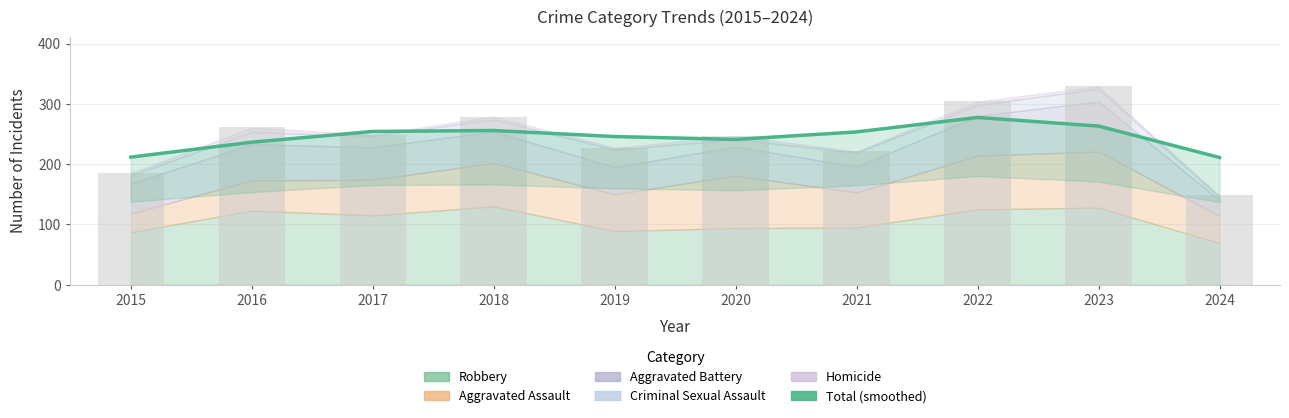

List the labels in order of Total (smoothed) value, largest first.

2022, 2023, 2018, 2017, 2021, 2019, 2020, 2016, 2015, 2024